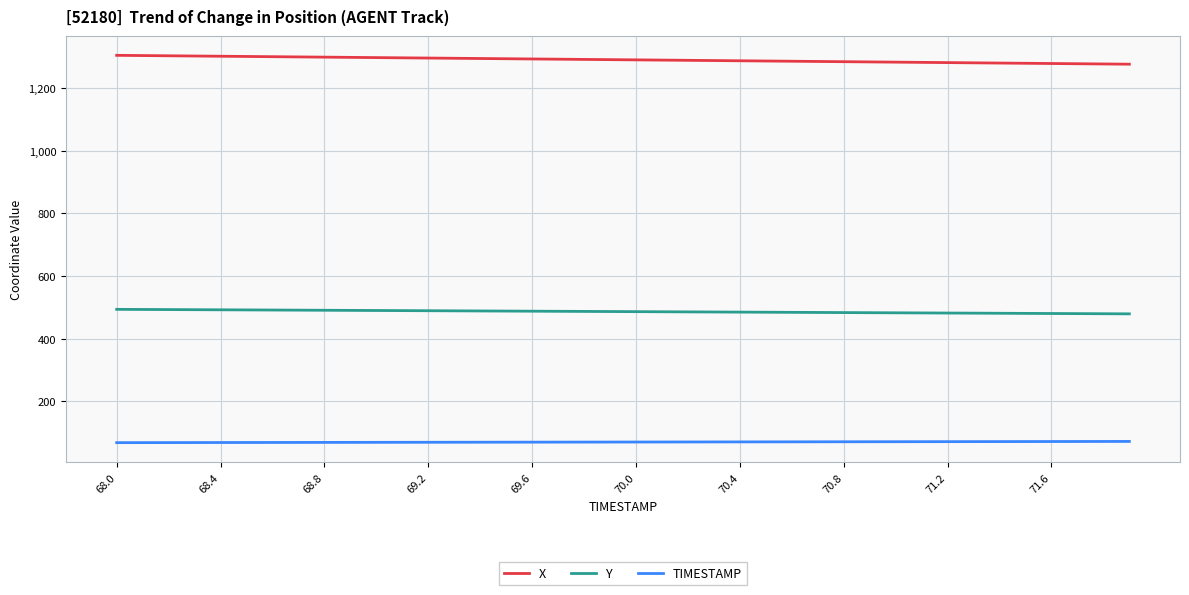

What is the difference between the maximum and minimum values in the Y series?

14.4